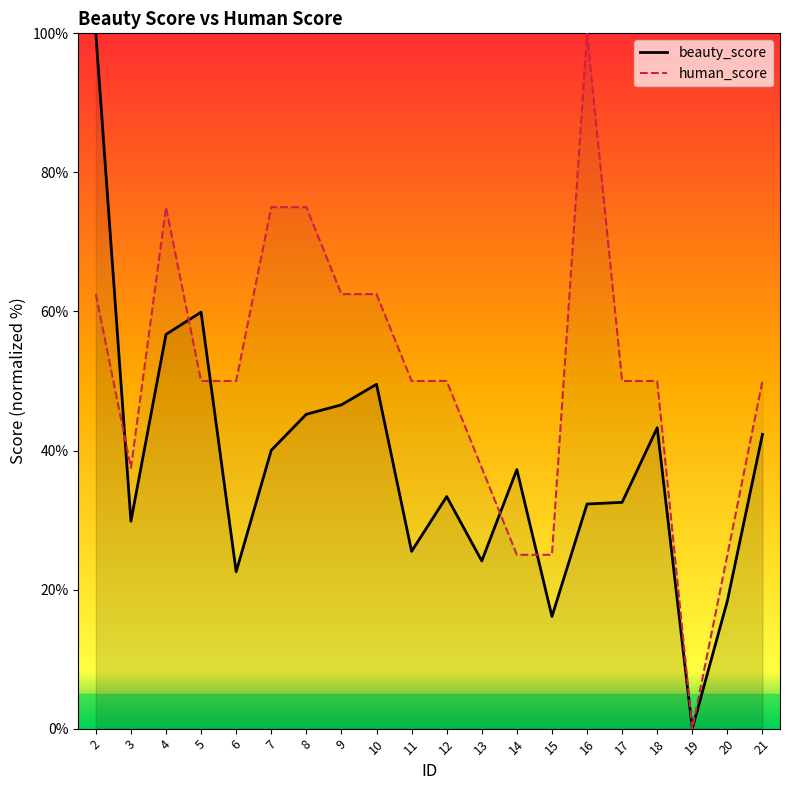

How many times do beauty_score and human_score cross each other?

5